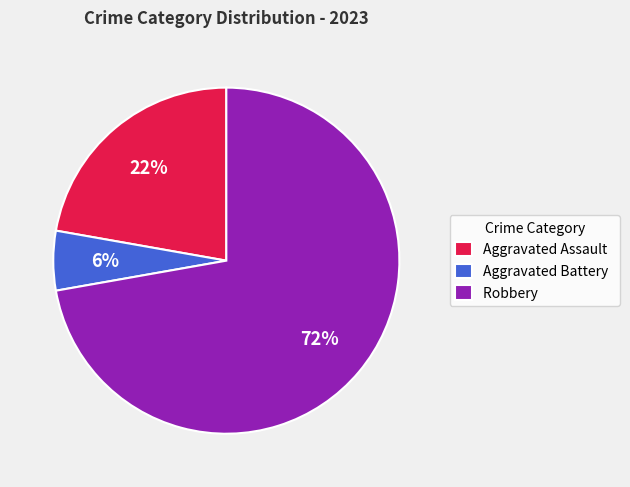

Which slice is the smallest?

Aggravated Battery